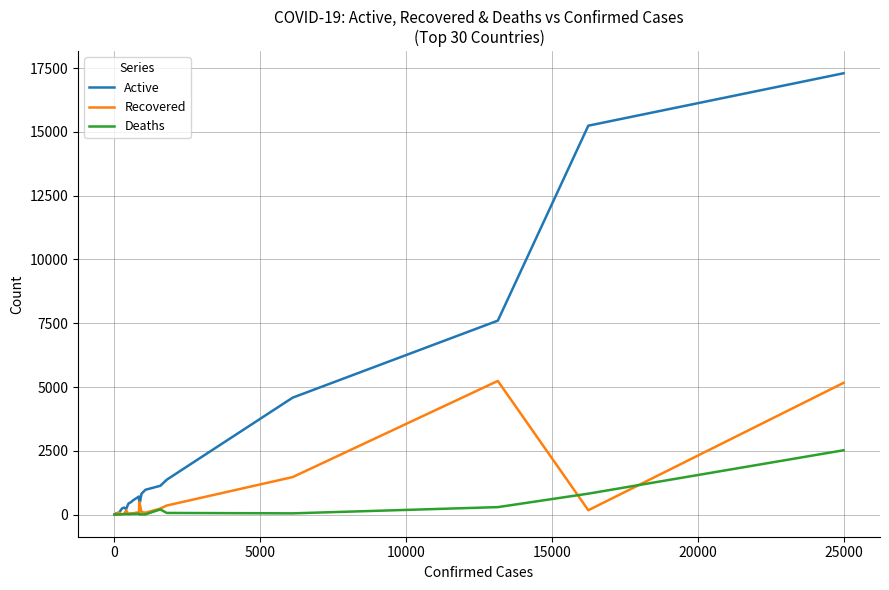

Is it true that Deaths equals 11 at 26?

False